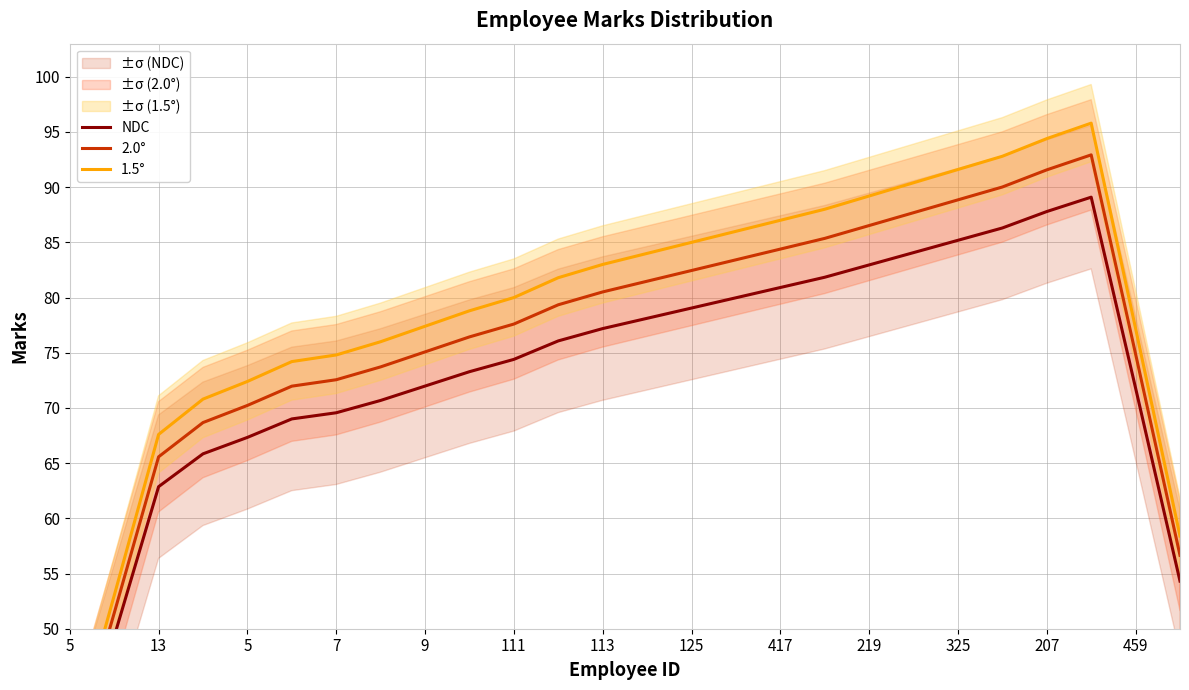

True or false: NDC and 1.5° cross at least once.

False